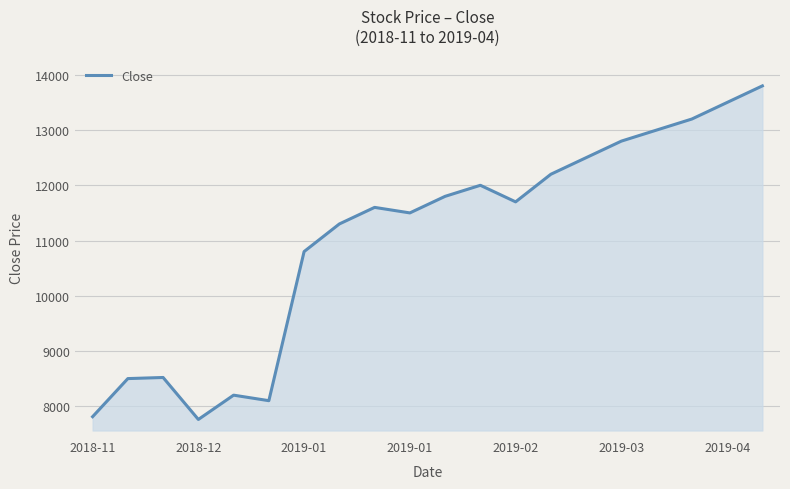

What is the sum of all values?

220590